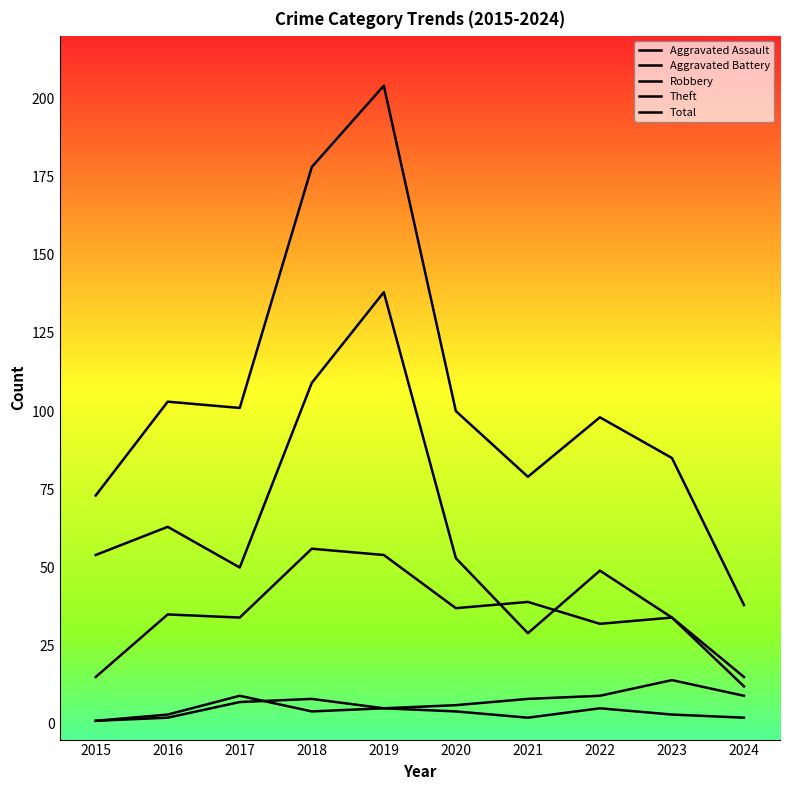

Does the chart display data point markers on the line(s)?

No